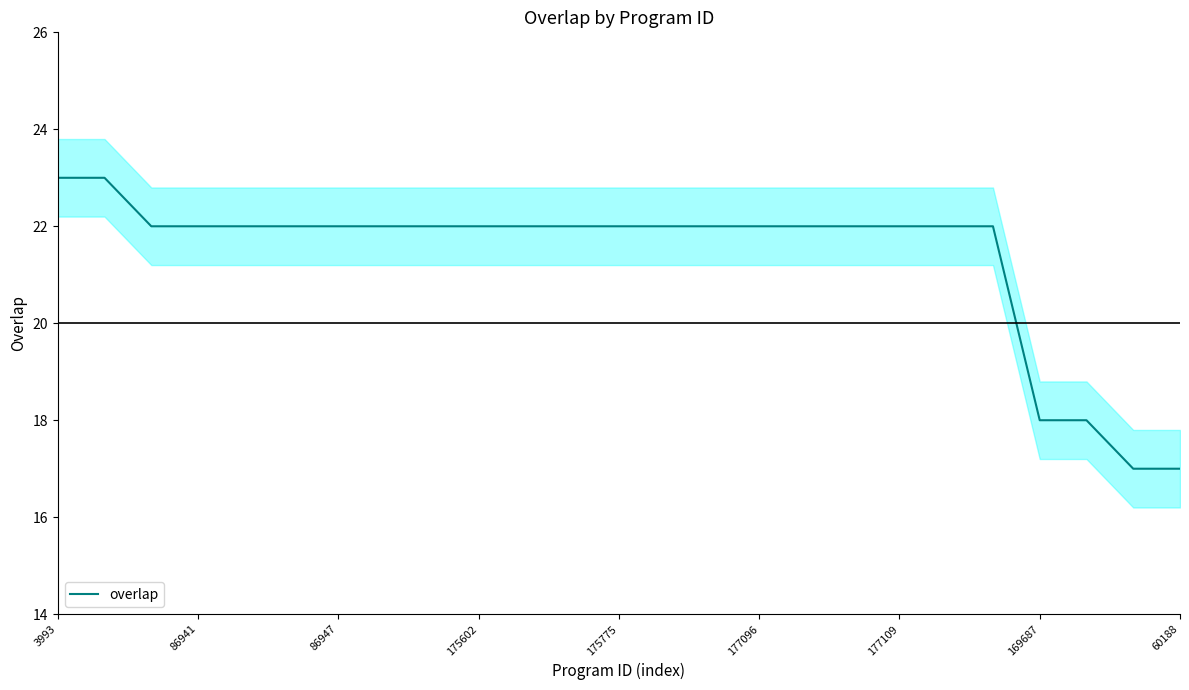

What is the lowest value of the overlap series?

17